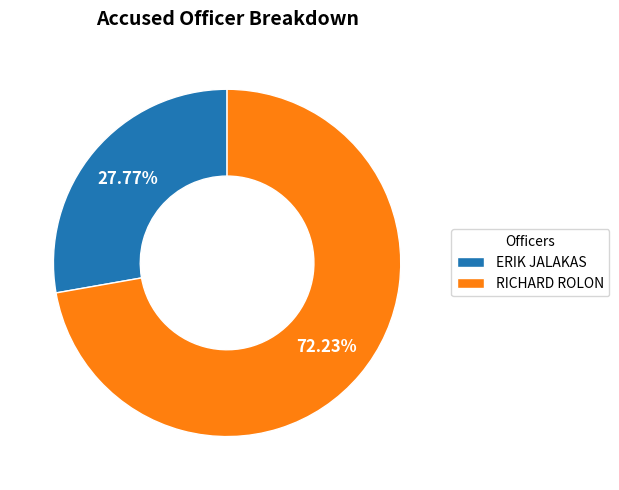

What percentage is the RICHARD ROLON slice, to the nearest percent?

72%